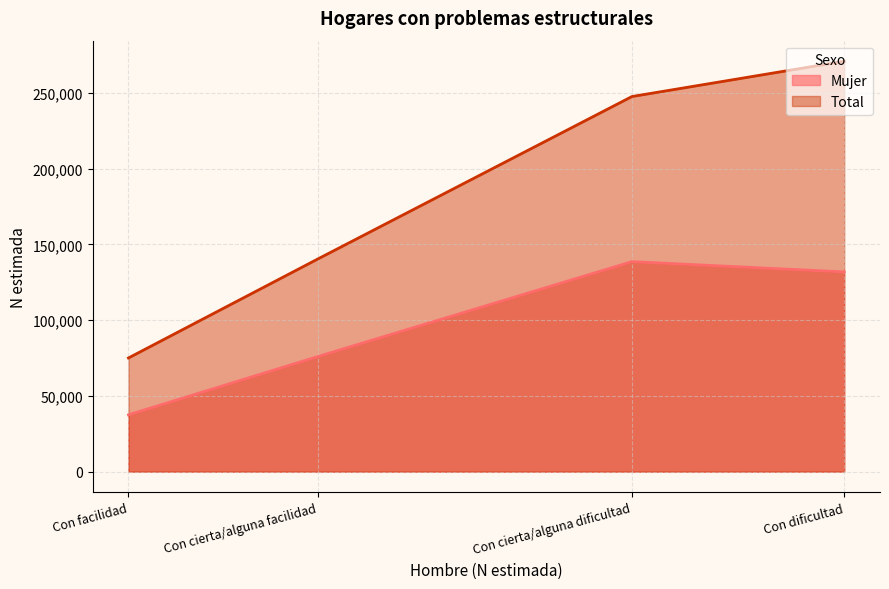

True or false: Mujer and Total cross at least once.

False